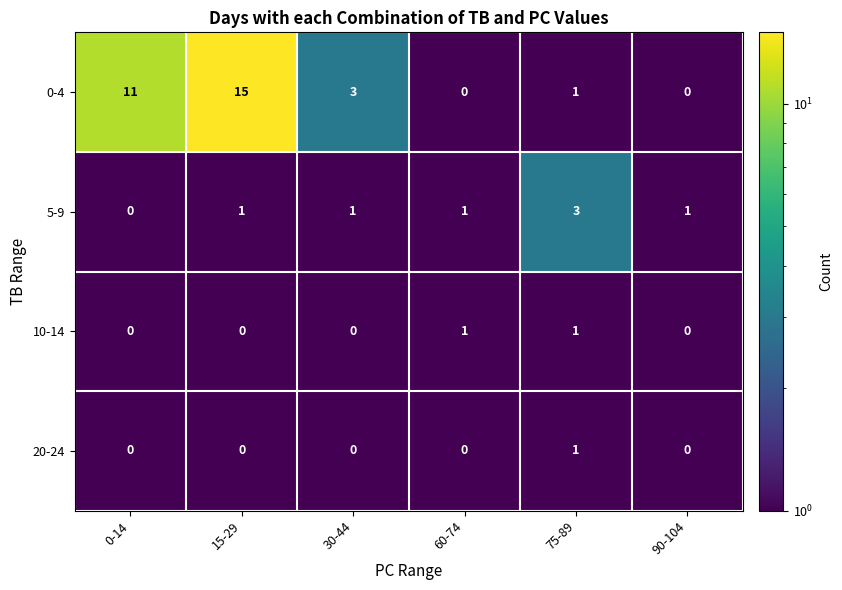

The 20-24 series shows 0 at 75-89. True or false?

False